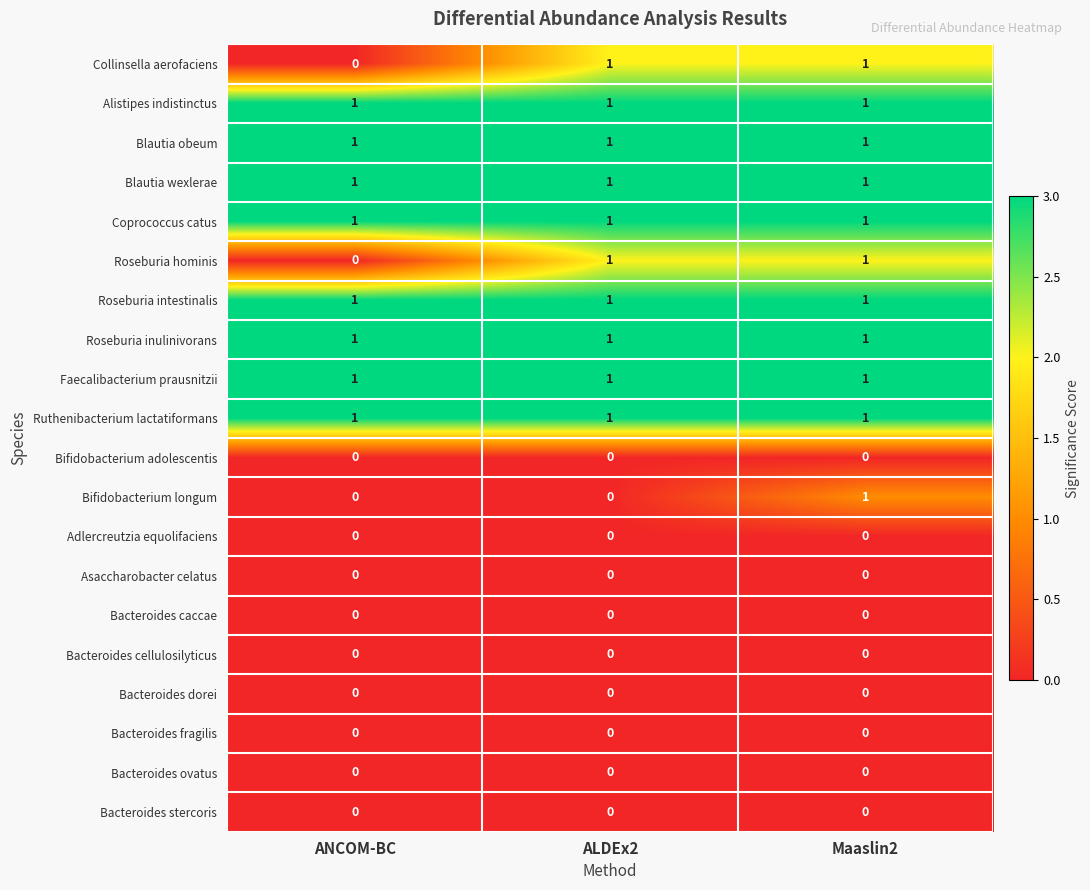

What is the total value across all series at ALDEx2?

10